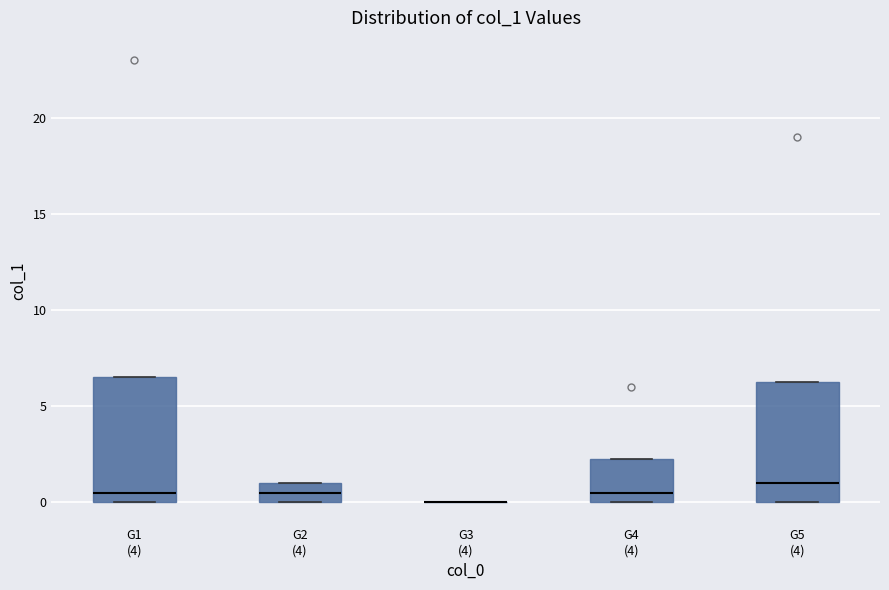

Where is the lower edge of the box for G2 (4) on the y-axis? The values are not printed on the chart, so give them approximately, as read against the axis.

0.0